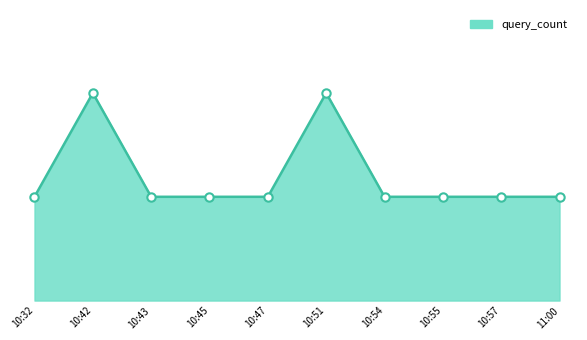

Reading left to right, transcribe all the data shown in this chart.

1	2	1	1	1	2	1	1	1	1